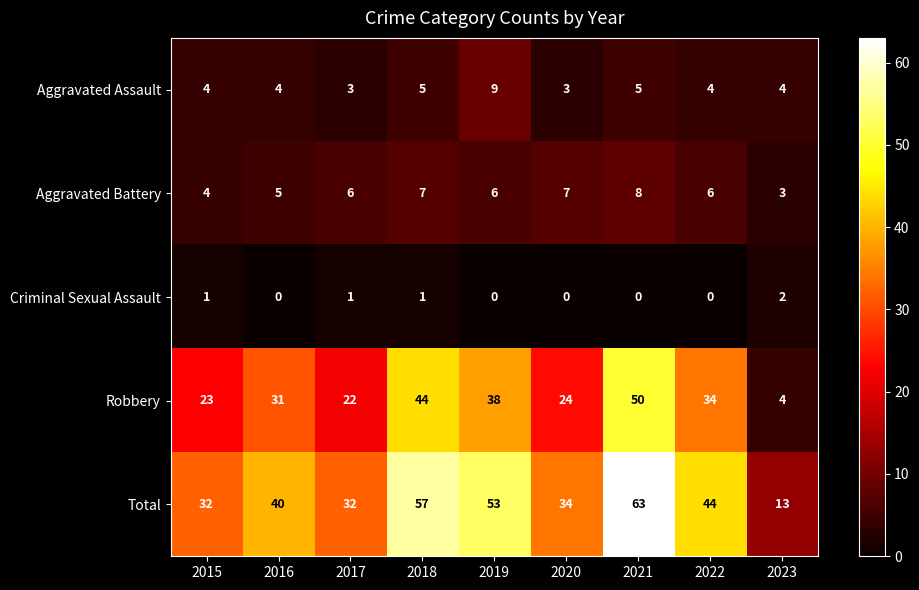

At which label does Total reach its minimum?

2023